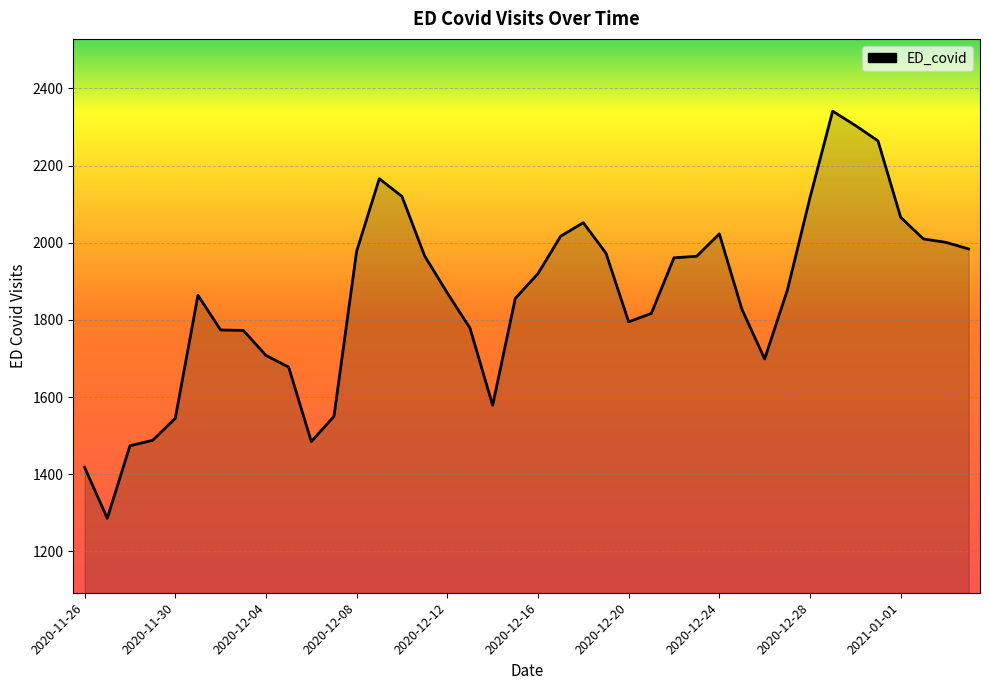

What is the maximum value shown in the chart?

2341